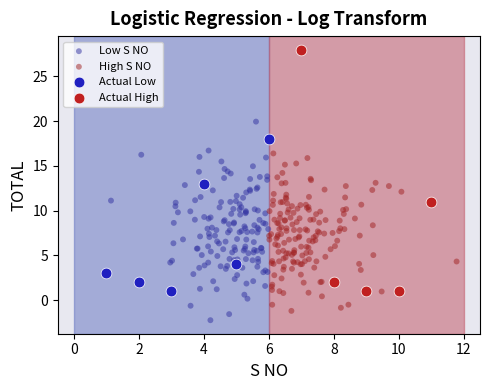

Which series reaches the maximum Y coordinate?

Actual High